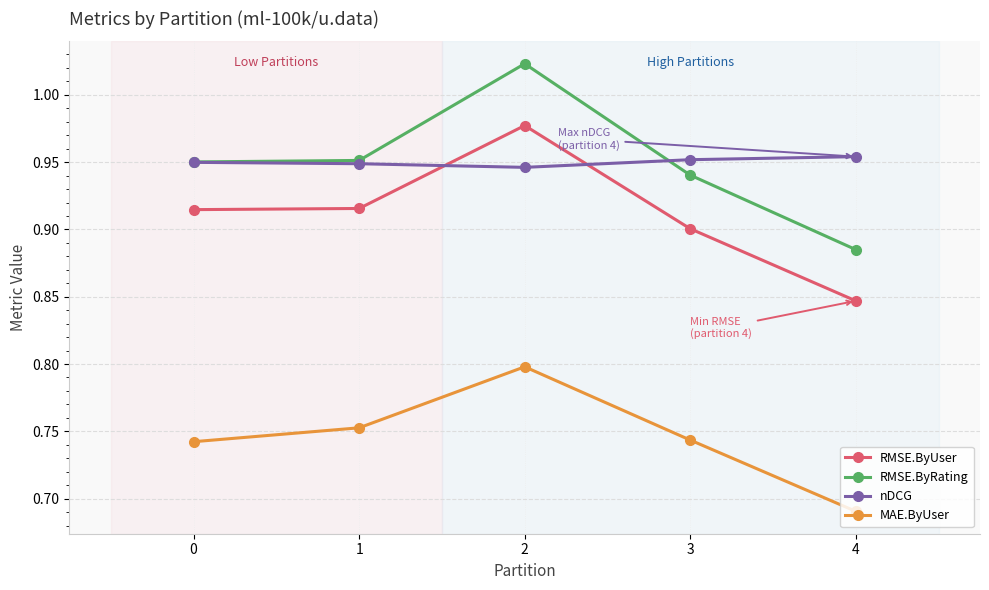

What is the difference between the maximum and second lowest values in the RMSE.ByUser series?

0.1